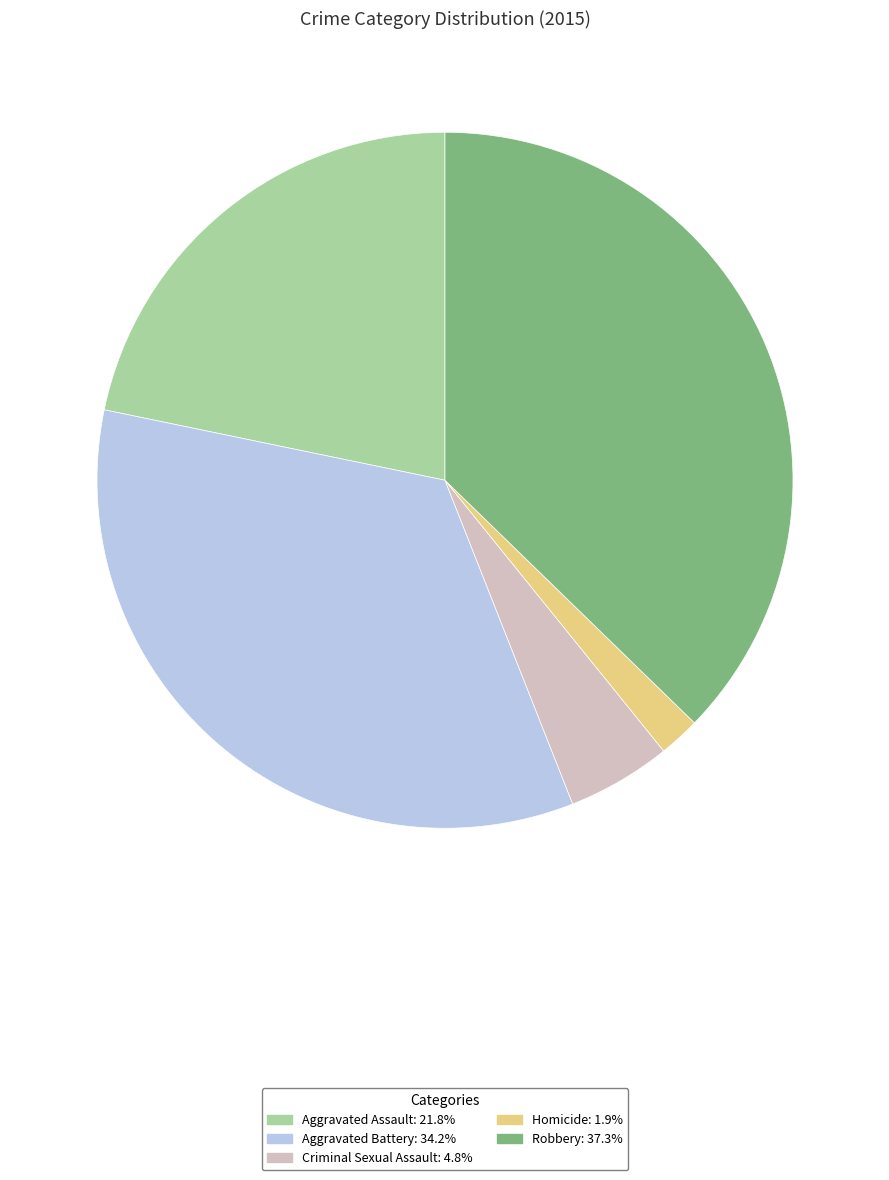

Is the sum of Homicide and Aggravated Battery greater than half?

No